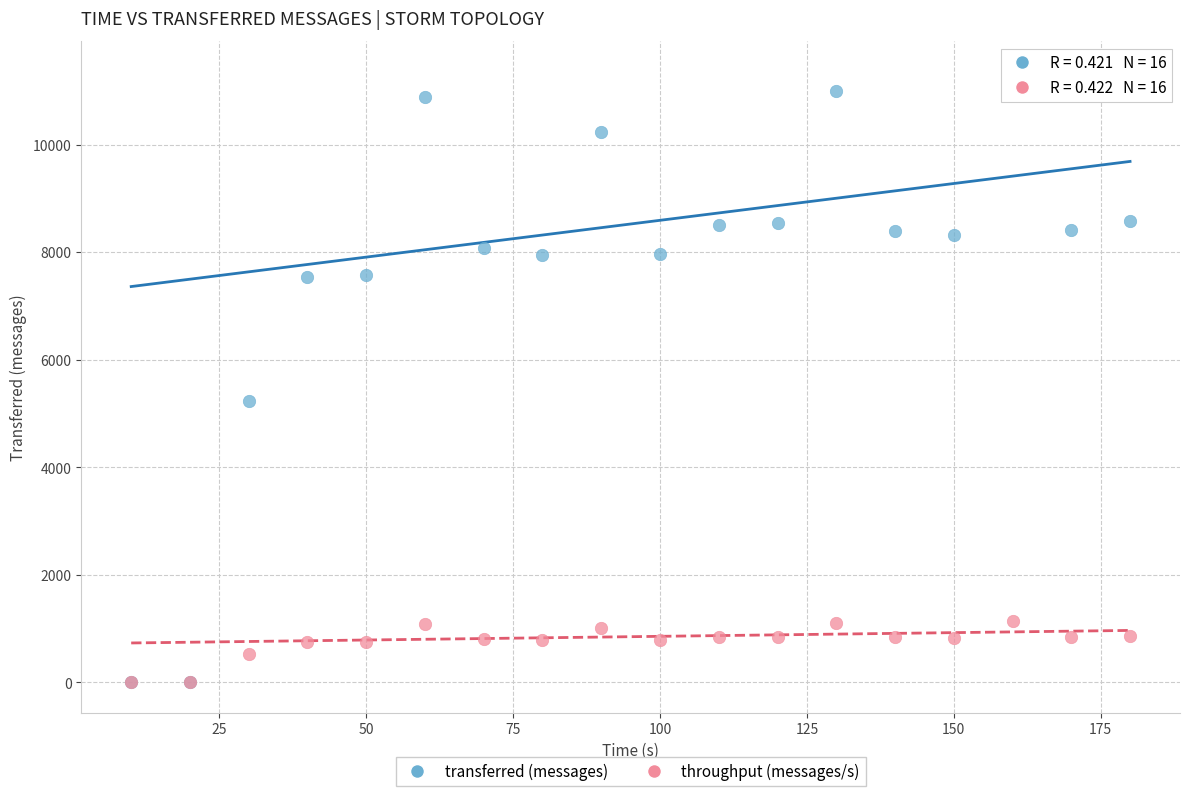

What are all the series names shown in the legend?

transferred (messages), throughput (messages/s)